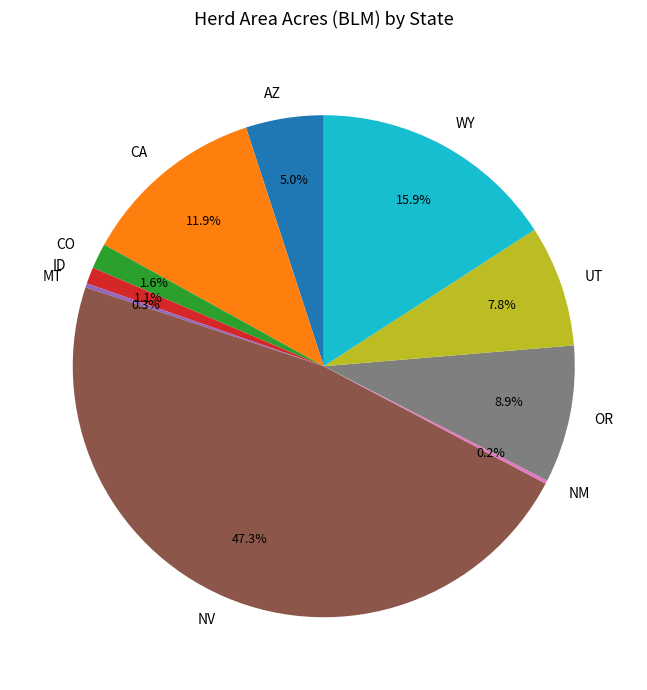

To the nearest percent, what percentage of the pie is ID?

1%